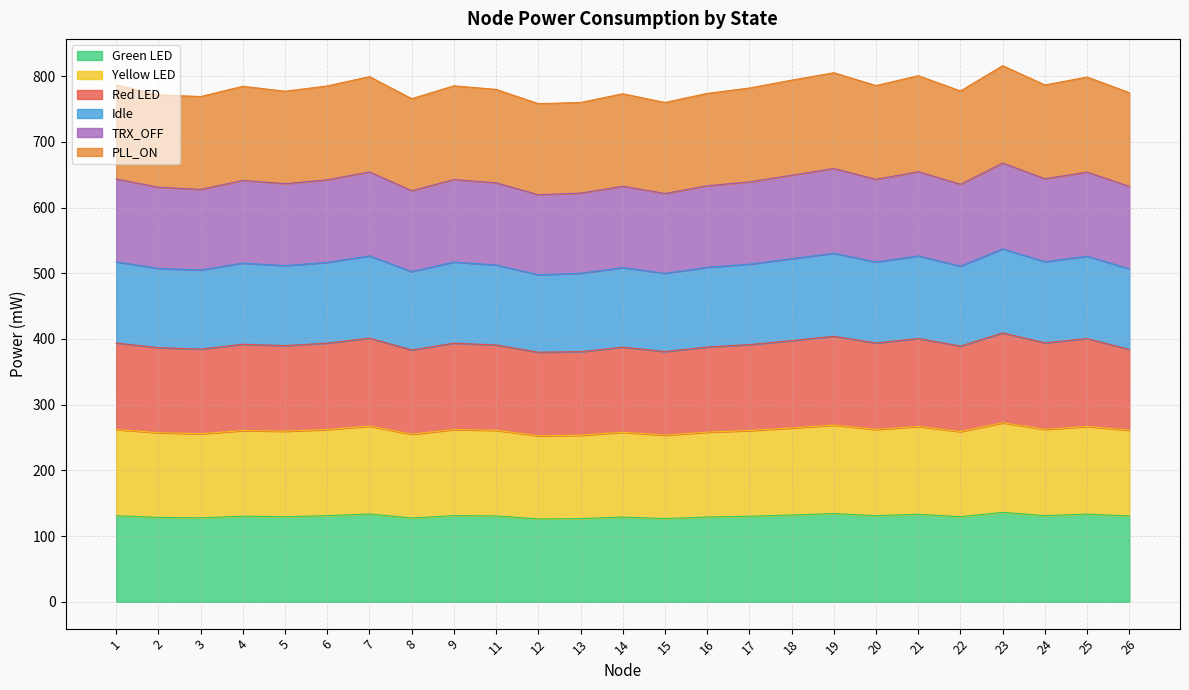

What is the highest value of the Green LED series?

136.2